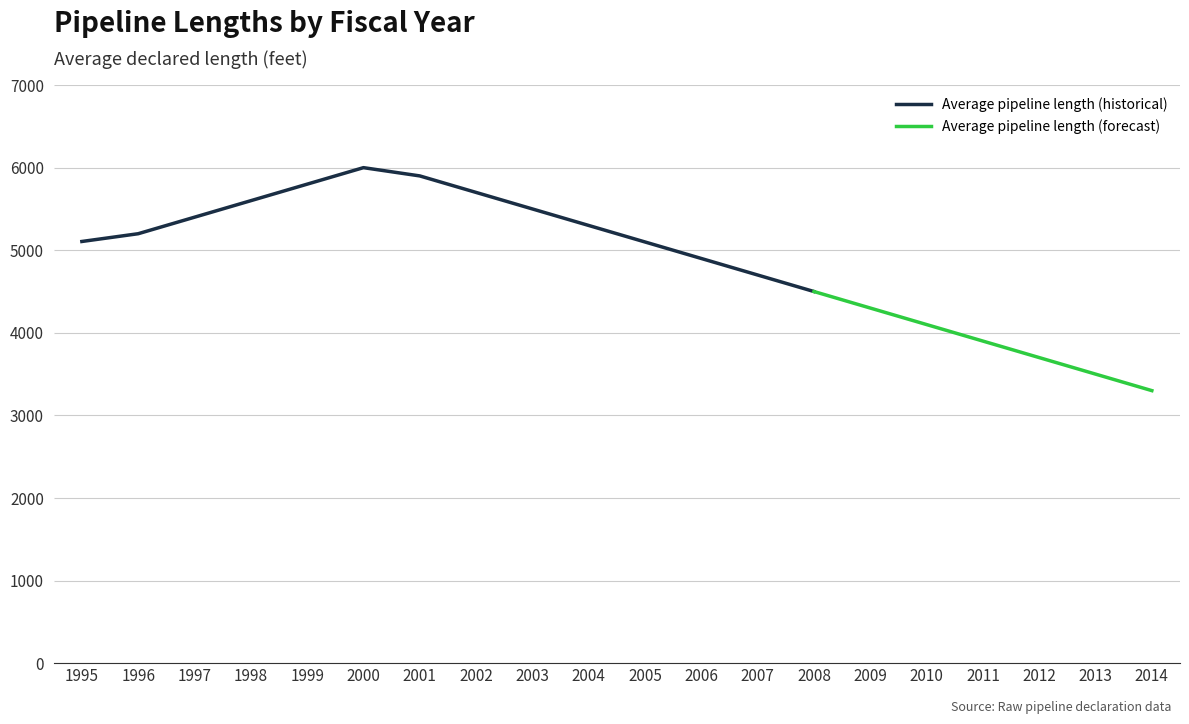

What is the average value?

5024